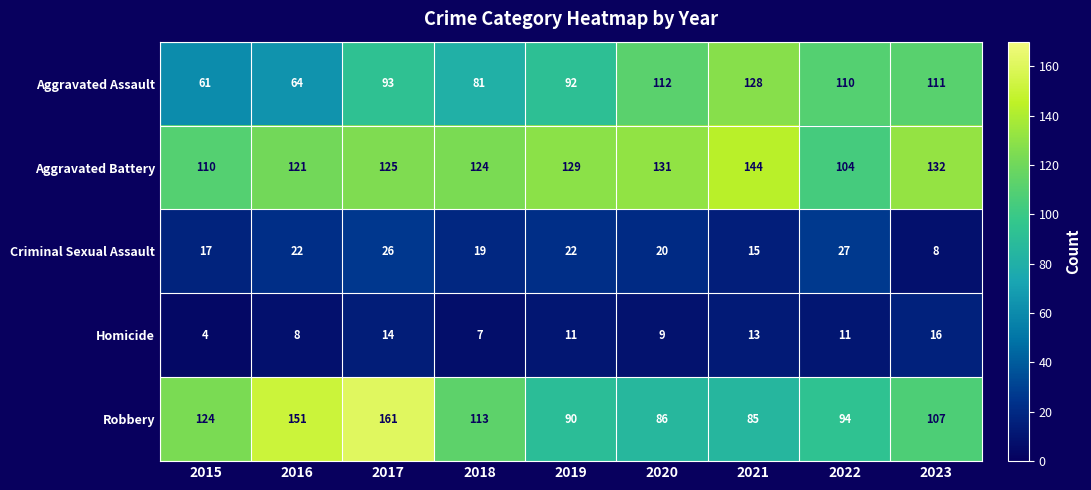

At which label does Homicide first exceed 11?

2017